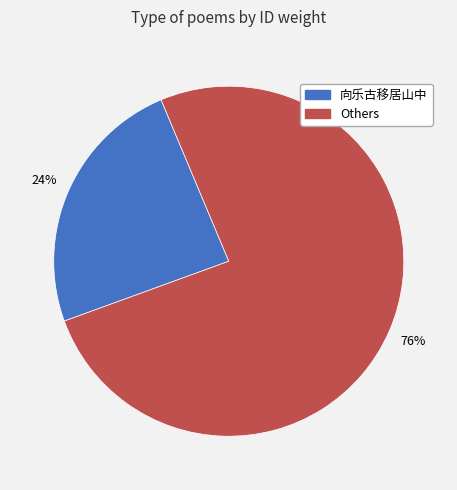

Is there any slice that represents more than half of the pie?

Yes